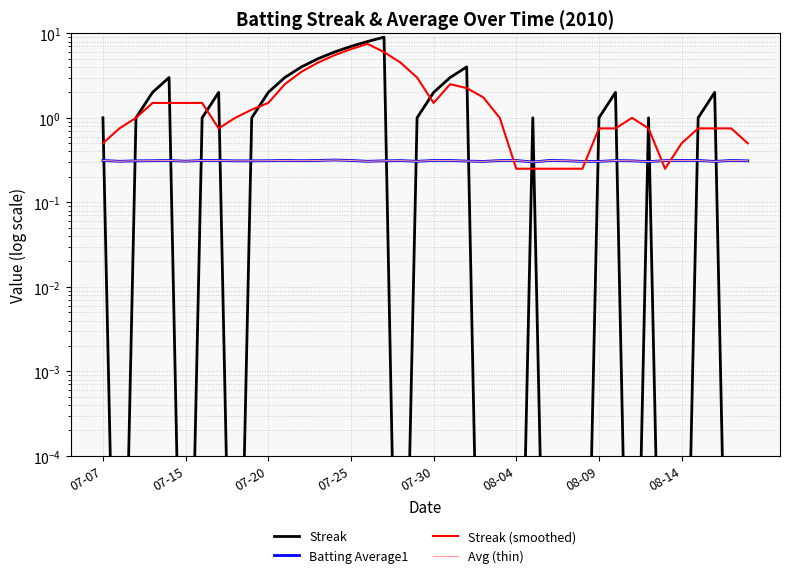

What is the difference between the highest and lowest values at 07-07?

0.7